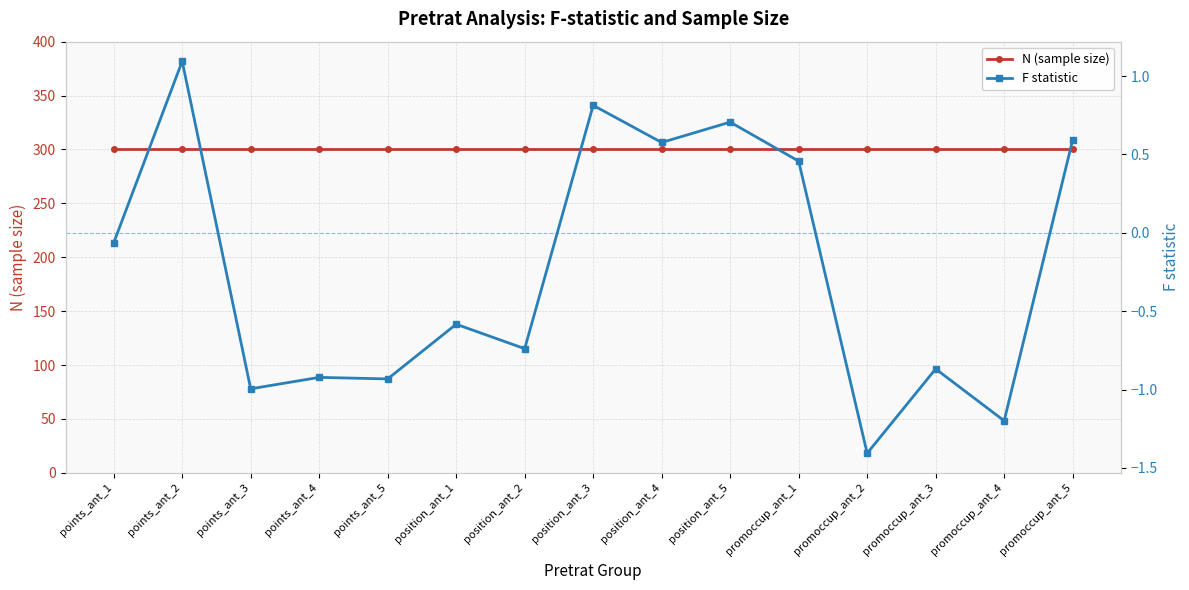

What is the label of the 9th point from the left?

position_ant_4